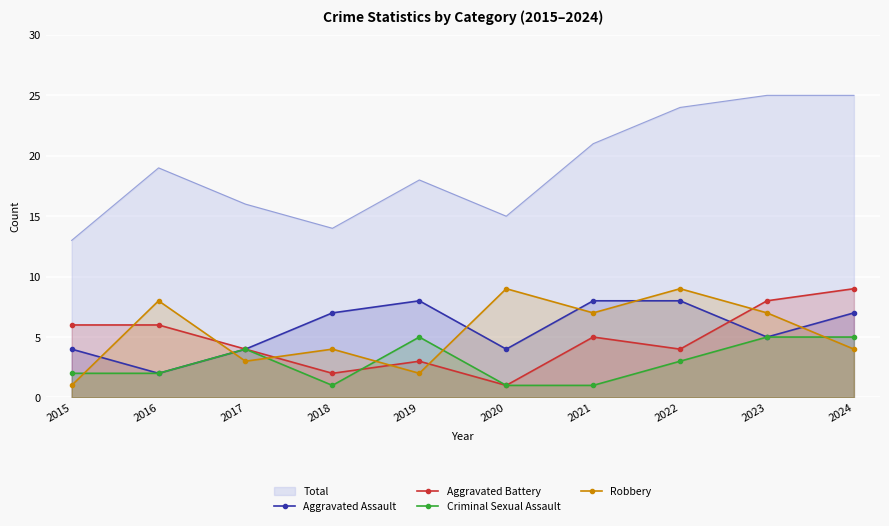

Between which two adjacent categories do Aggravated Battery and Robbery first intersect?

2015 and 2016